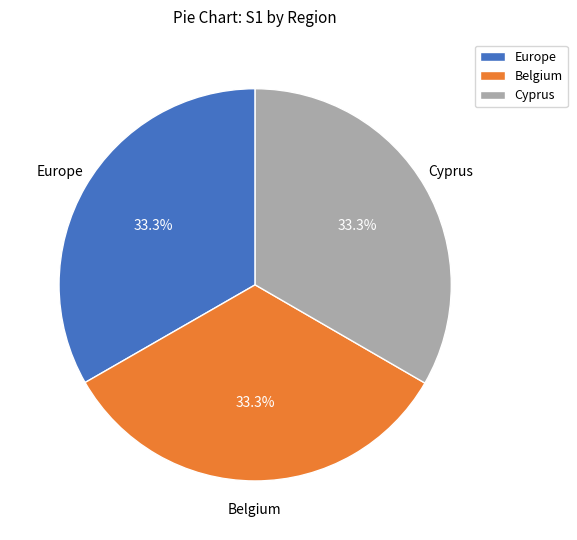

Is the sum of Belgium and Europe greater than half?

Yes